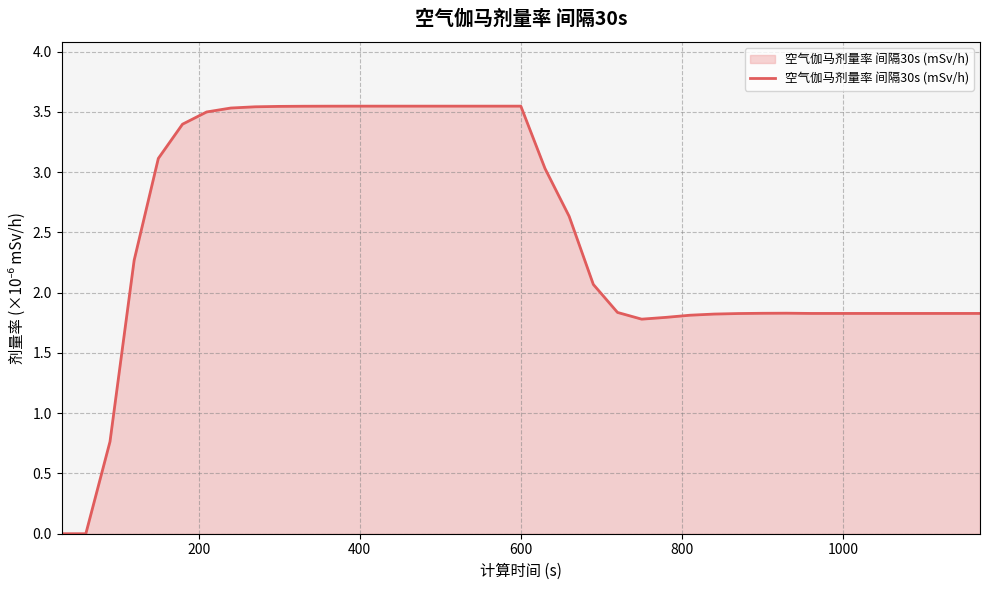

How many points are lower than both their immediate neighbors (excluding endpoints)?

1